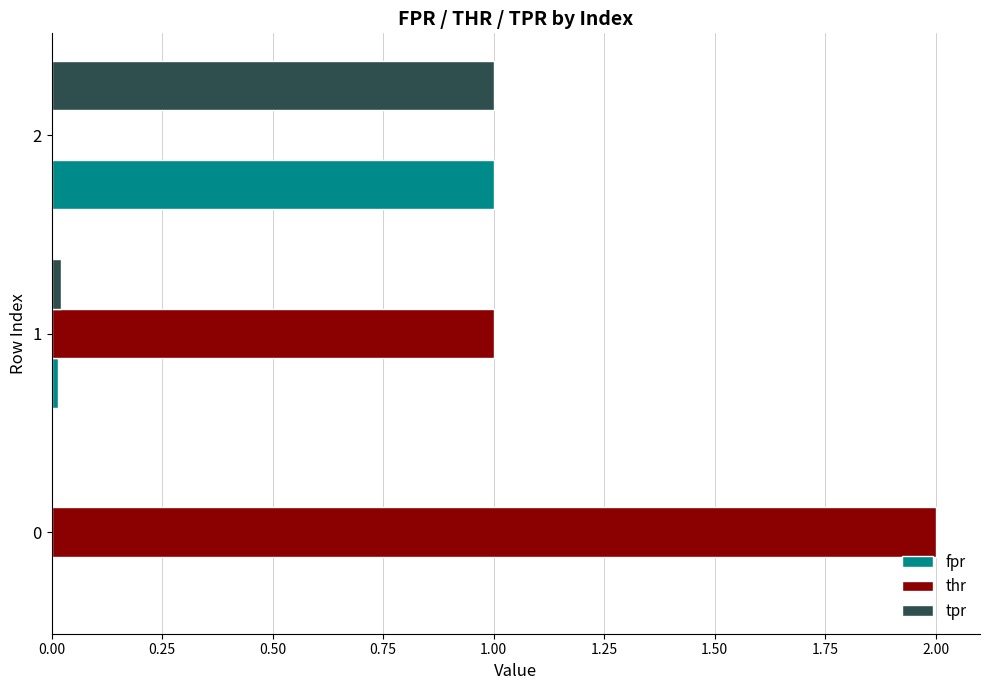

At which label does fpr reach its peak?

2